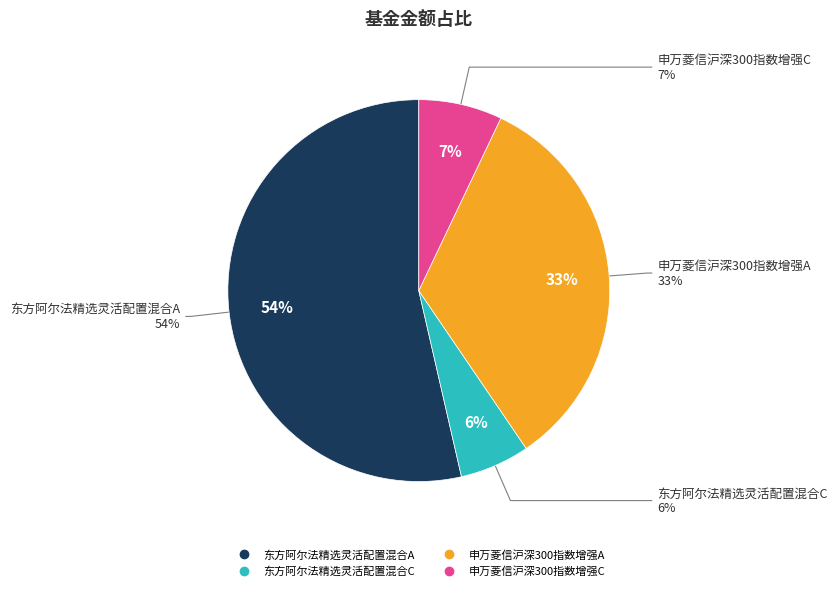

To the nearest percent, what percentage of the pie is 东方阿尔法精选灵活配置混合A?

54%